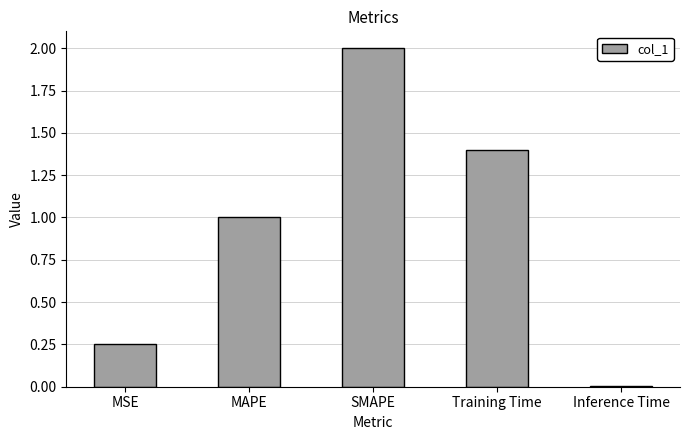

How many bars are there in total?

5